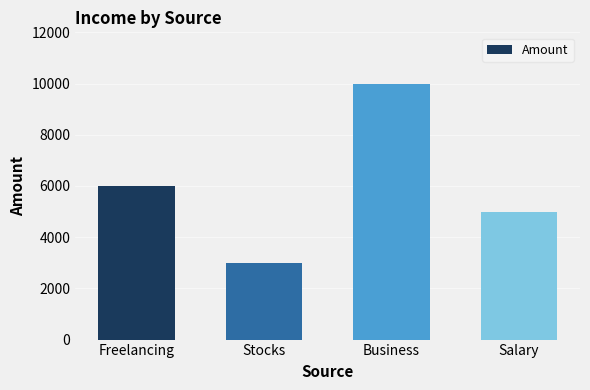

List the labels in order of value, largest first.

Business, Freelancing, Salary, Stocks